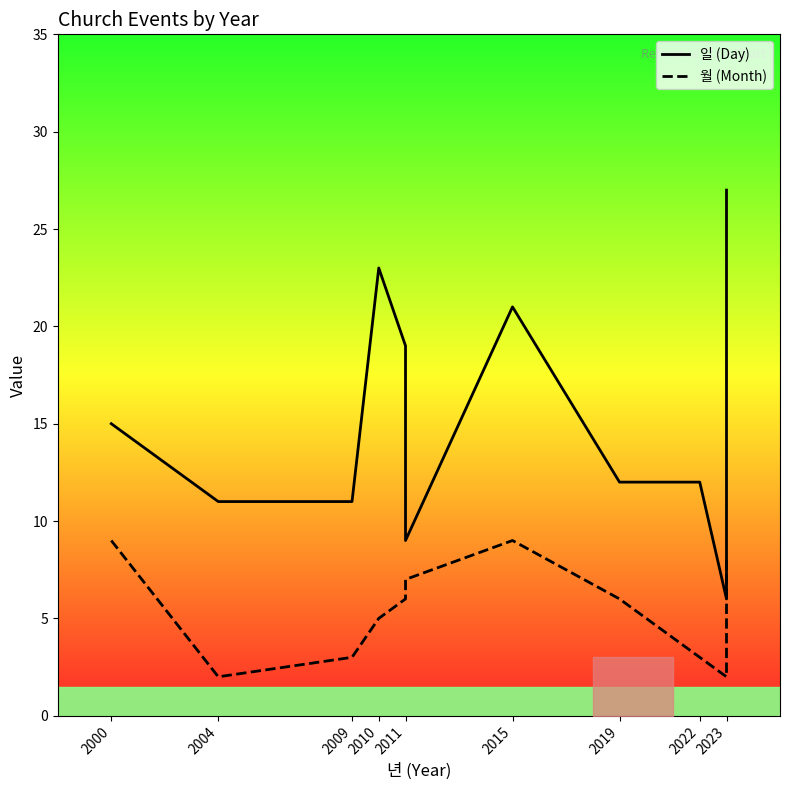

How many interior local peaks does the 일 (Day) series have?

2